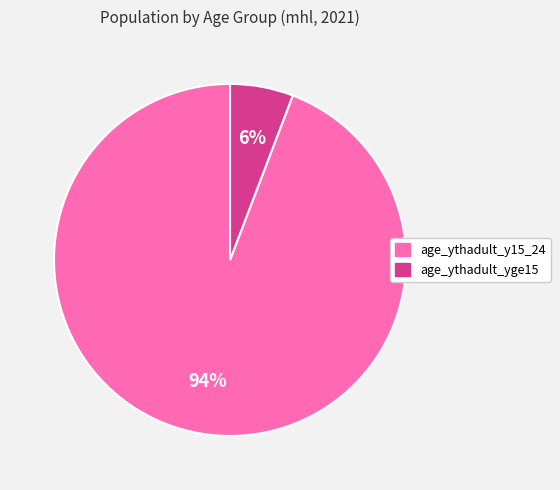

What is the largest slice in the pie chart?

age_ythadult_y15_24